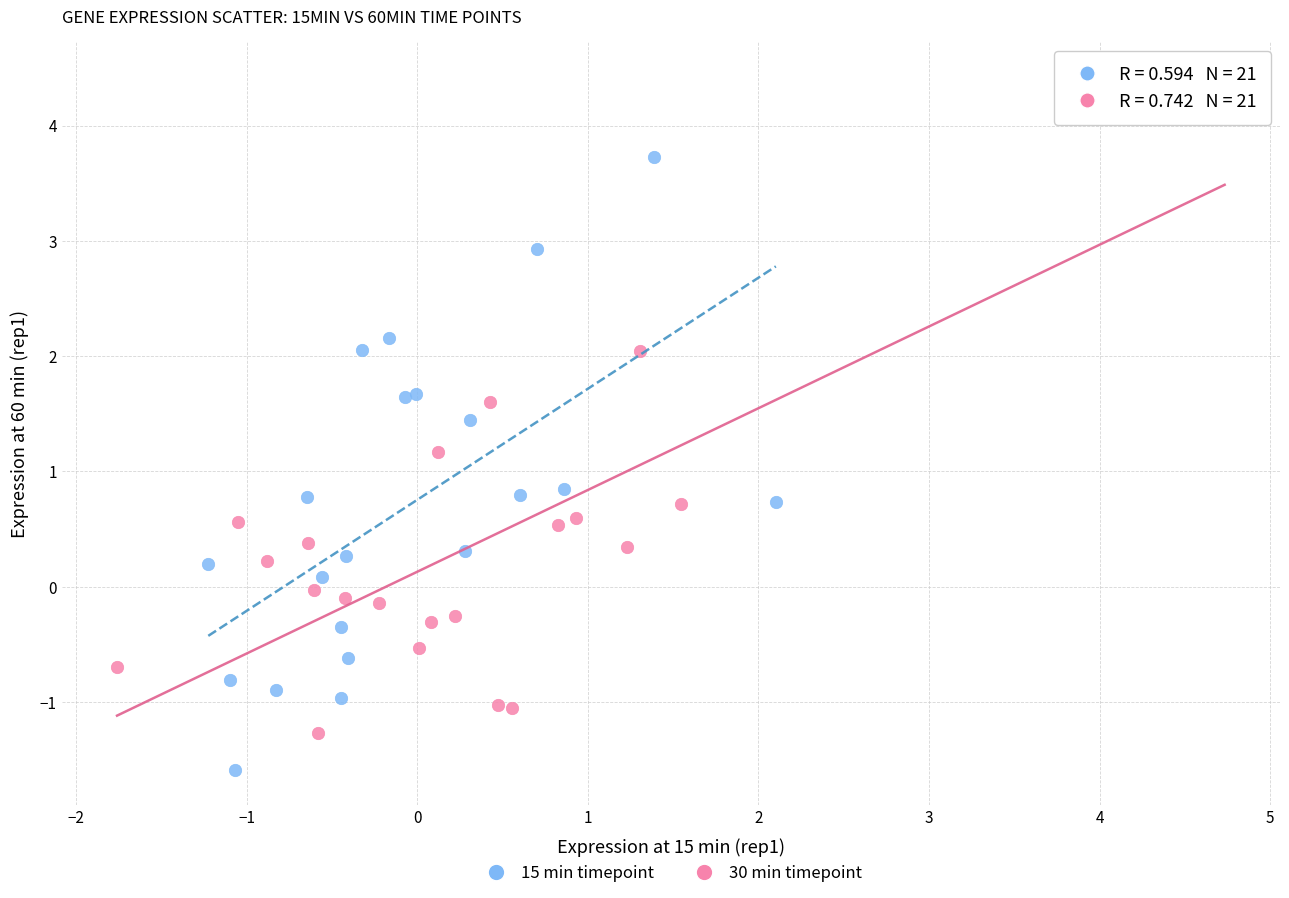

Which series has the largest Y range (max minus min)?

30 min timepoint